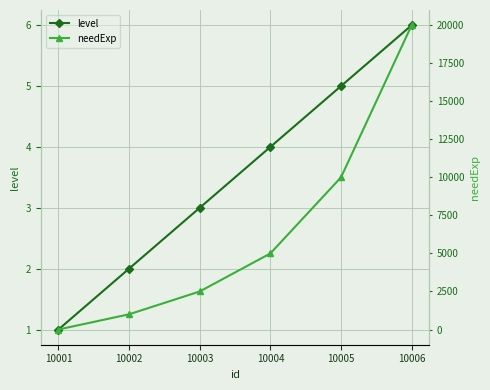

Which series has the widest spread of values?

needExp